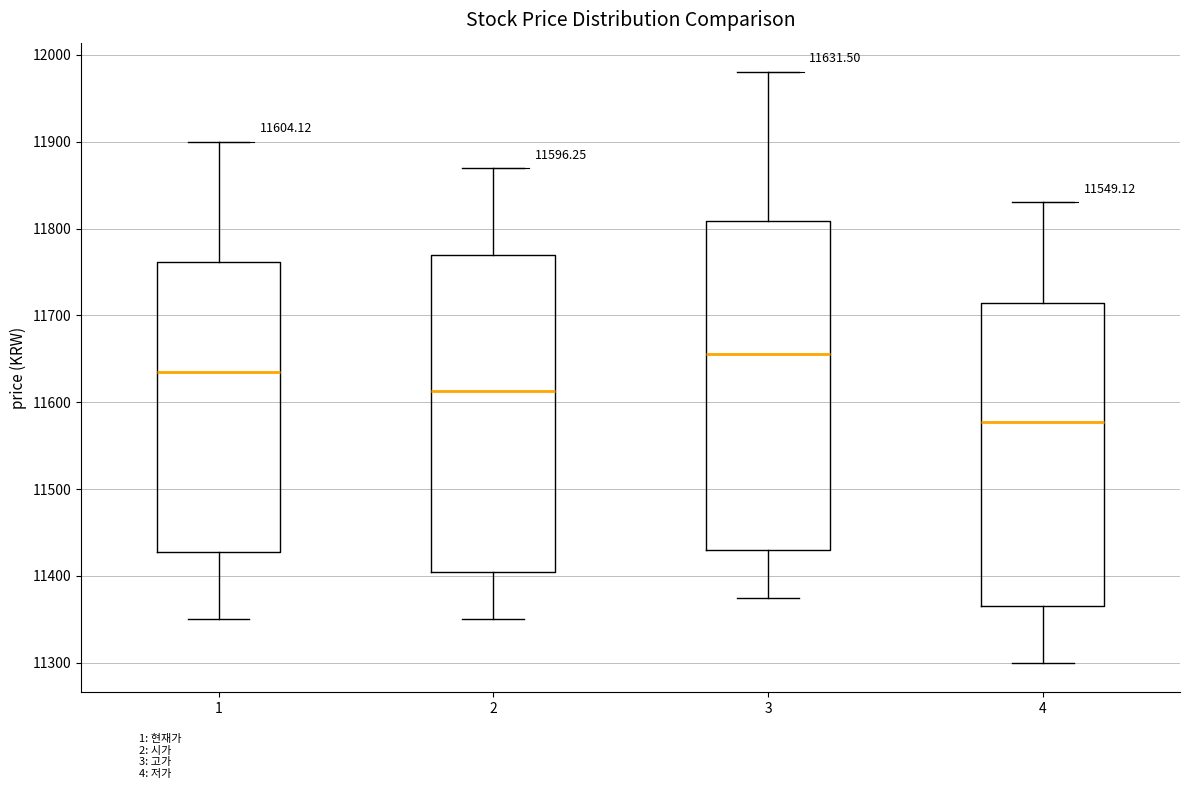

Which box has the lowest median line?

4